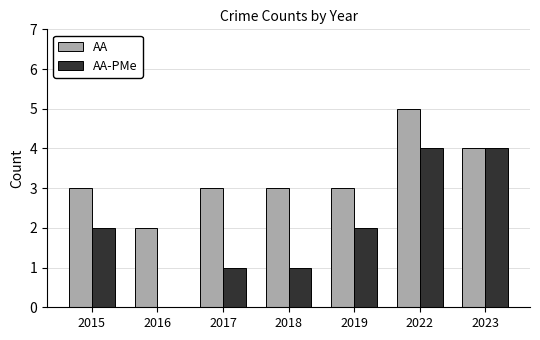

Is the value of AA-PMe at 2018 greater than the value of AA at 2017?

No